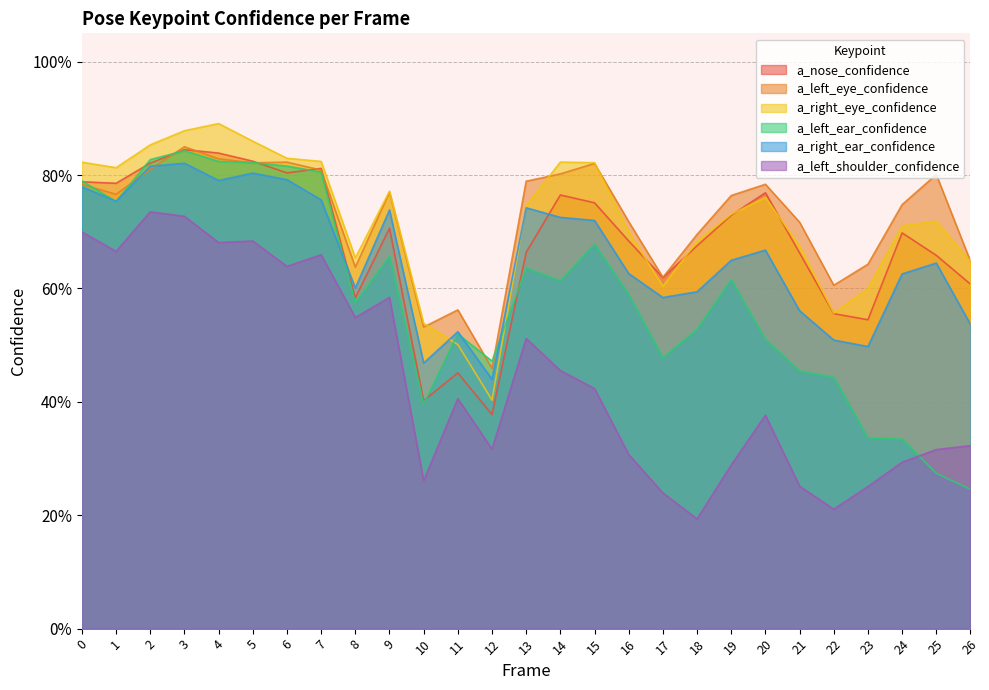

Reading right to left, transcribe all the data shown in this chart.

a_nose_confidence: 26=0.6	25=0.7	24=0.7	23=0.5	22=0.6	21=0.7	20=0.8	19=0.7	18=0.7	17=0.6	16=0.7	15=0.8	14=0.8	13=0.7	12=0.4	11=0.5	10=0.4	9=0.7	8=0.6	7=0.8	6=0.8	5=0.8	4=0.8	3=0.8	2=0.8	1=0.8	0=0.8
a_left_eye_confidence: 26=0.6	25=0.8	24=0.7	23=0.6	22=0.6	21=0.7	20=0.8	19=0.8	18=0.7	17=0.6	16=0.7	15=0.8	14=0.8	13=0.8	12=0.5	11=0.6	10=0.5	9=0.8	8=0.6	7=0.8	6=0.8	5=0.8	4=0.8	3=0.8	2=0.8	1=0.8	0=0.8
a_right_eye_confidence: 26=0.6	25=0.7	24=0.7	23=0.6	22=0.6	21=0.7	20=0.8	19=0.7	18=0.7	17=0.6	16=0.7	15=0.8	14=0.8	13=0.7	12=0.4	11=0.5	10=0.5	9=0.8	8=0.7	7=0.8	6=0.8	5=0.9	4=0.9	3=0.9	2=0.9	1=0.8	0=0.8
a_left_ear_confidence: 26=0.2	25=0.3	24=0.3	23=0.3	22=0.4	21=0.5	20=0.5	19=0.6	18=0.5	17=0.5	16=0.6	15=0.7	14=0.6	13=0.6	12=0.5	11=0.5	10=0.4	9=0.7	8=0.6	7=0.8	6=0.8	5=0.8	4=0.8	3=0.8	2=0.8	1=0.8	0=0.8
a_right_ear_confidence: 26=0.5	25=0.6	24=0.6	23=0.5	22=0.5	21=0.6	20=0.7	19=0.6	18=0.6	17=0.6	16=0.6	15=0.7	14=0.7	13=0.7	12=0.4	11=0.5	10=0.5	9=0.7	8=0.6	7=0.8	6=0.8	5=0.8	4=0.8	3=0.8	2=0.8	1=0.8	0=0.8
a_left_shoulder_confidence: 26=0.3	25=0.3	24=0.3	23=0.3	22=0.2	21=0.3	20=0.4	19=0.3	18=0.2	17=0.2	16=0.3	15=0.4	14=0.5	13=0.5	12=0.3	11=0.4	10=0.3	9=0.6	8=0.5	7=0.7	6=0.6	5=0.7	4=0.7	3=0.7	2=0.7	1=0.7	0=0.7